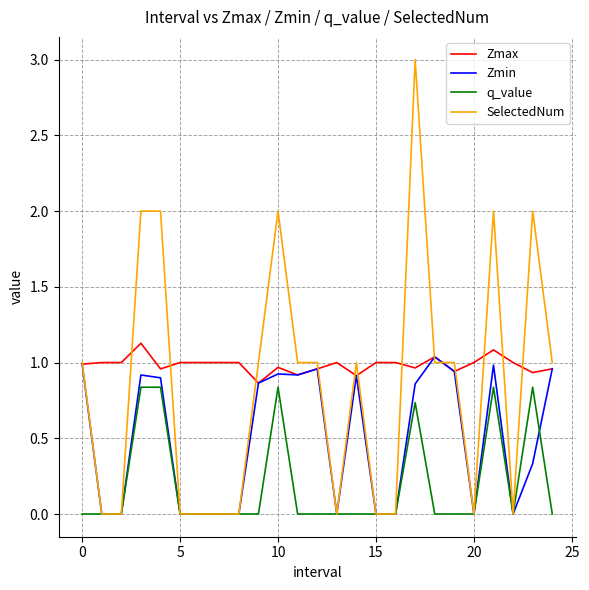

Which series has the largest total across all categories?

Zmax